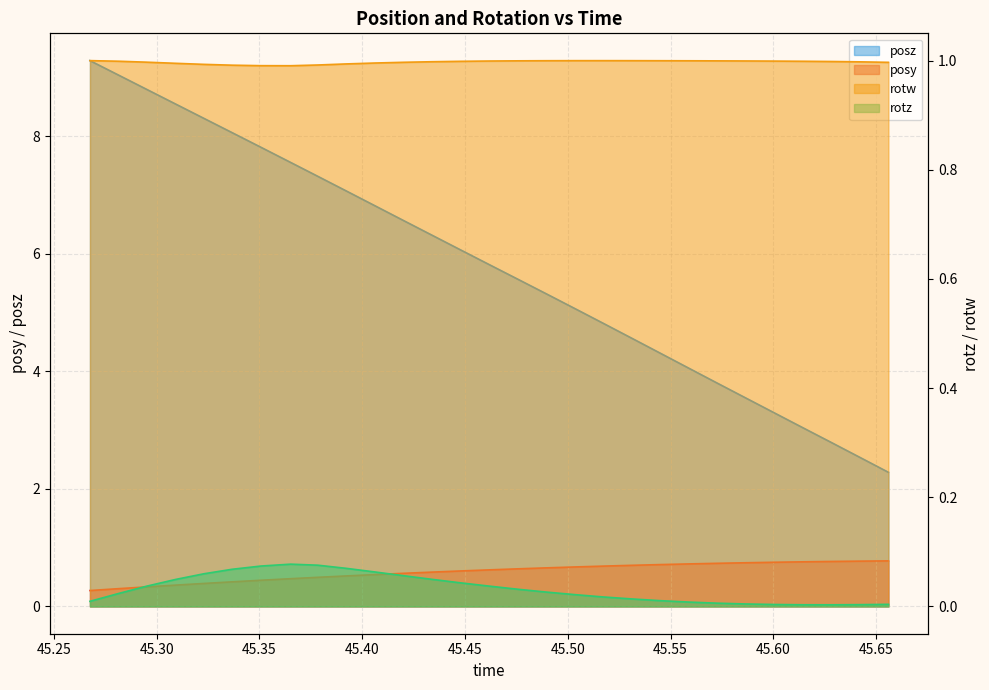

How many distinct data groups are displayed?

4